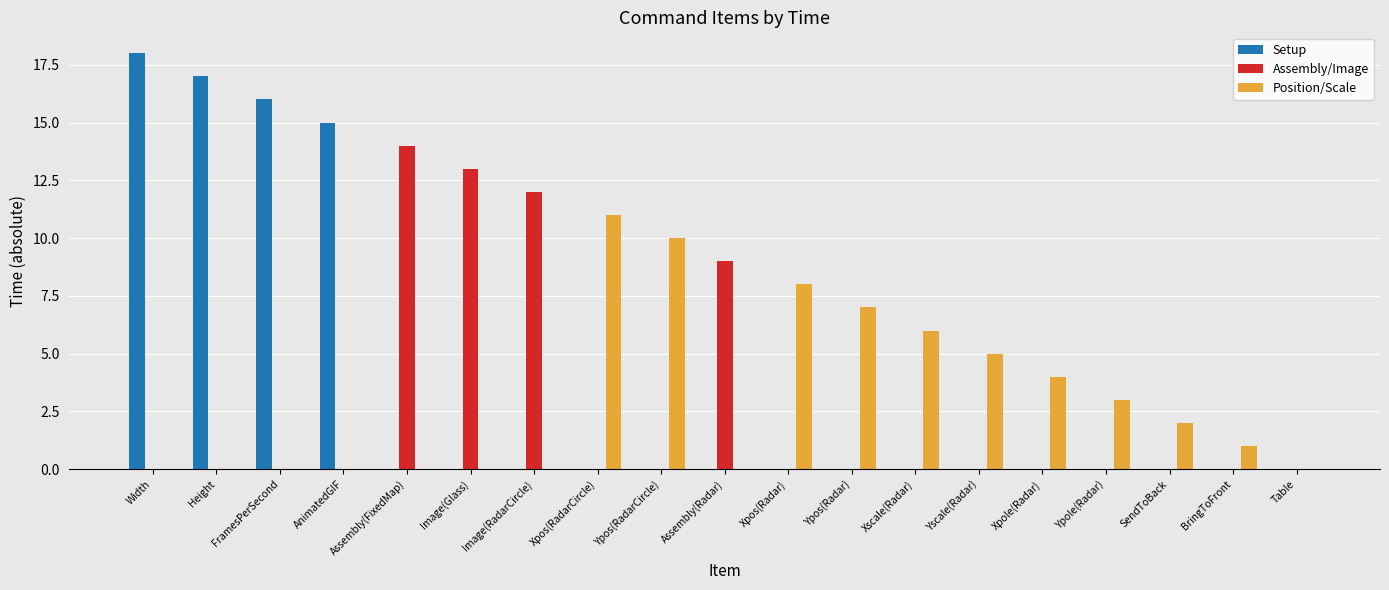

How many groups of bars are there?

19